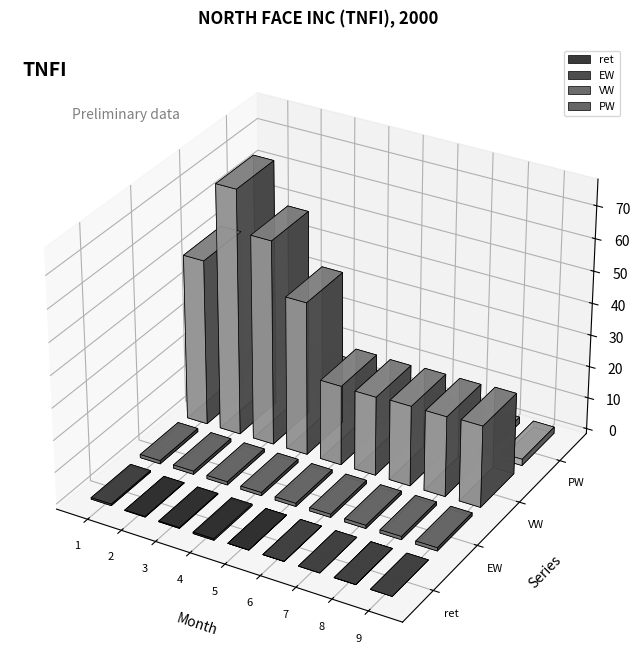

How many groups of bars are there?

9